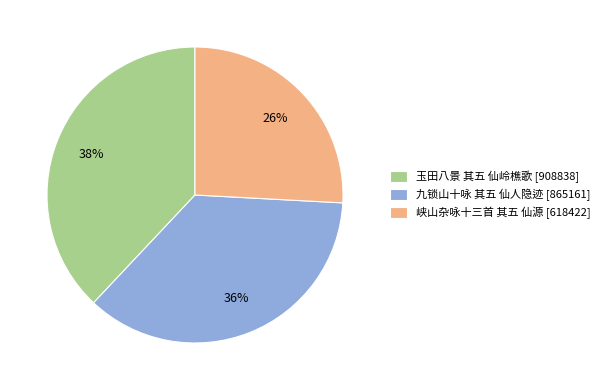

Which category has the biggest portion of the pie?

玉田八景 其五 仙岭樵歌